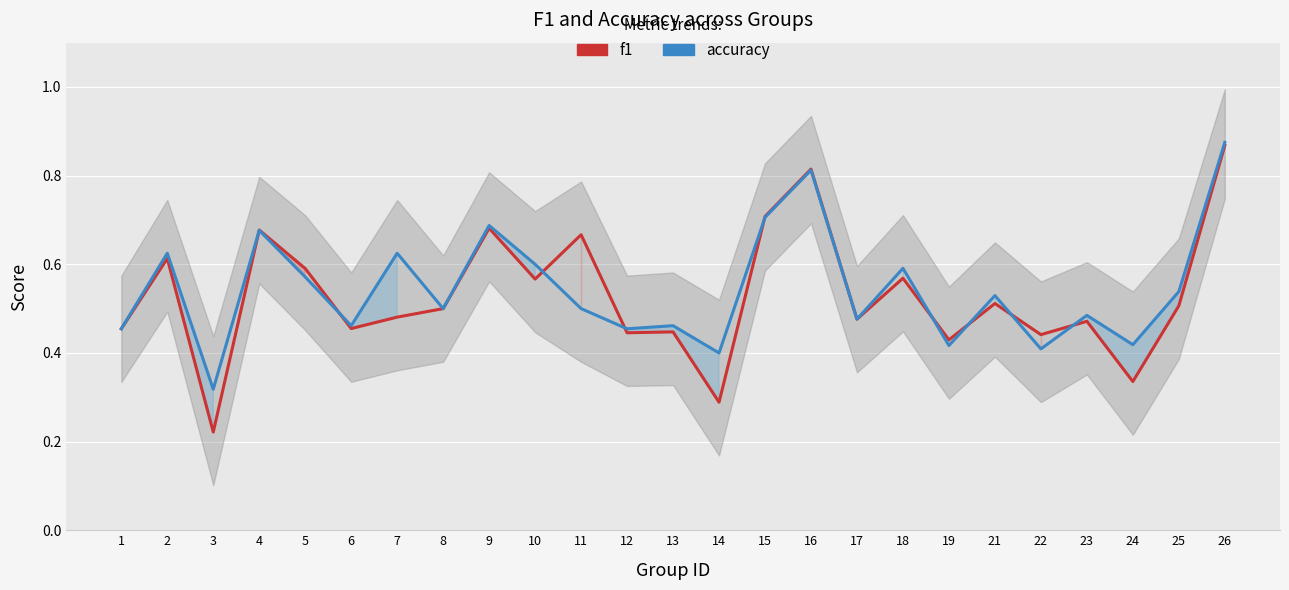

Which label corresponds to the largest value in the chart?

26